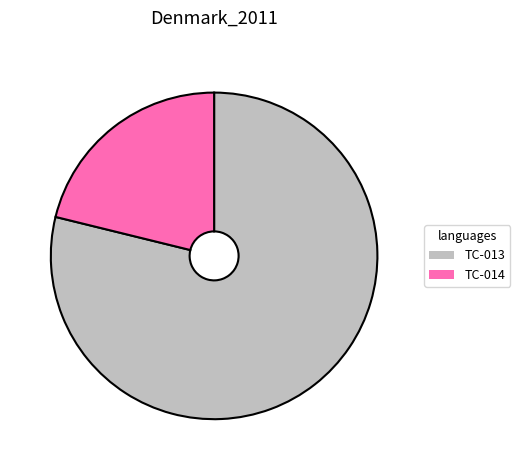

What is the smallest slice in the pie chart?

TC-014